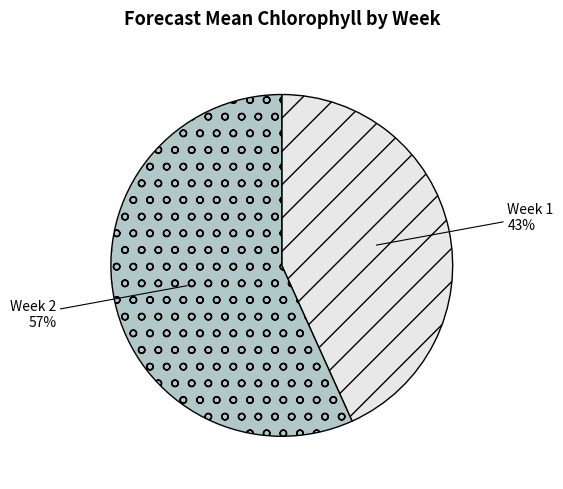

Which has a higher value, Week 1 or Week 2?

Week 2